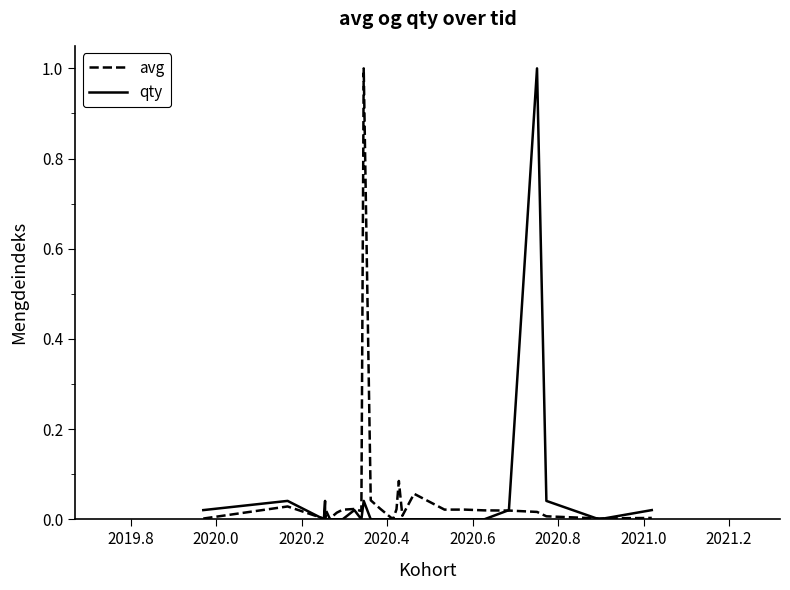

How many values in the qty series exceed 0?

9